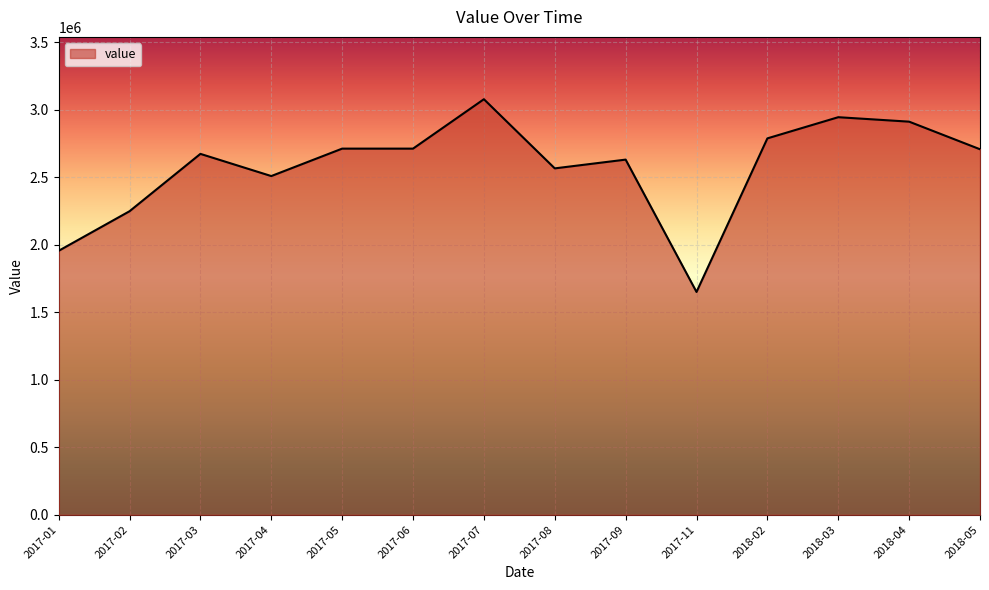

What is the change in value from 2017-06 to 2018-03?

+232861.3